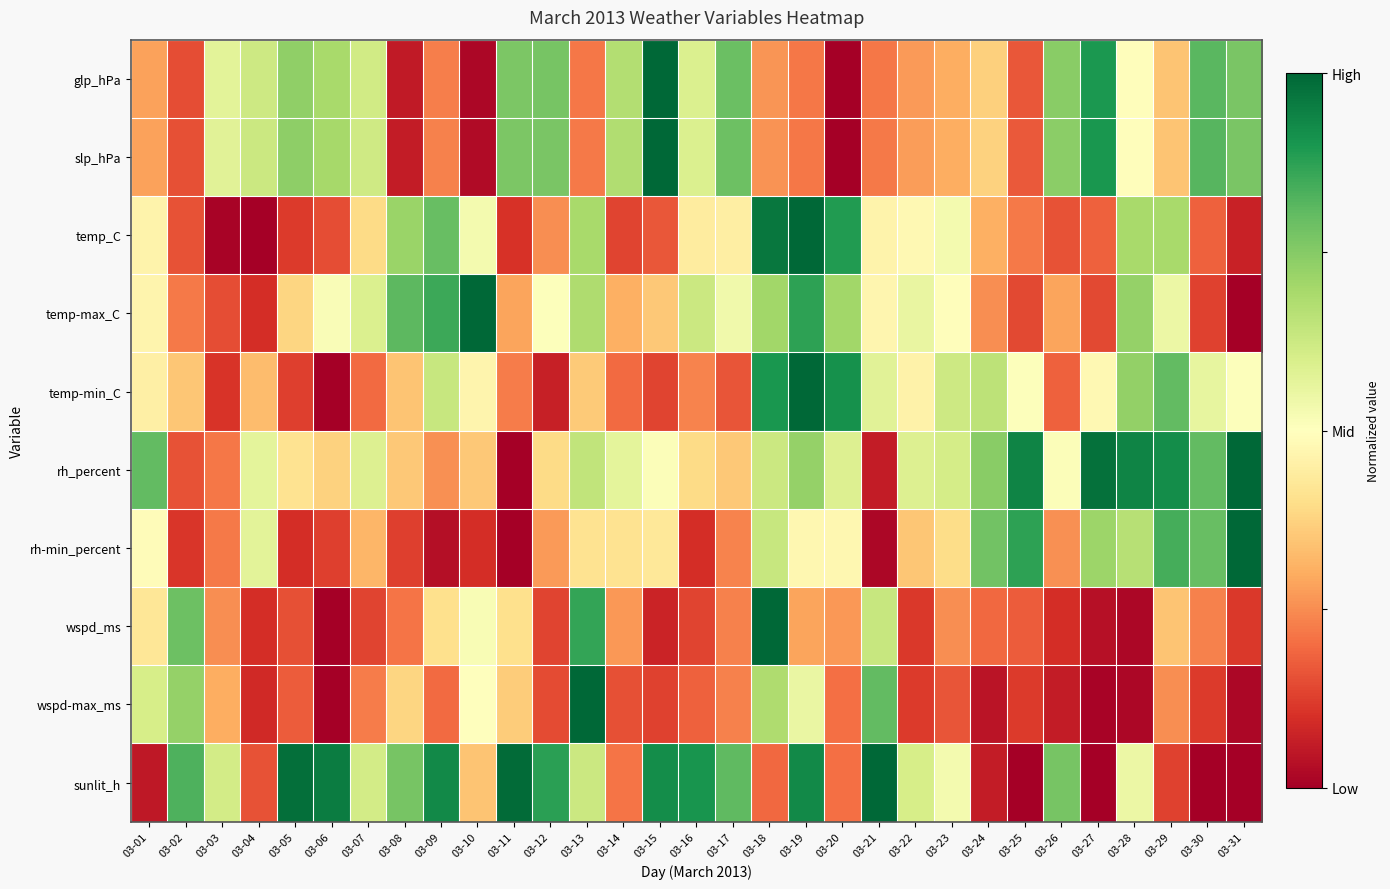

Reading left to right, list all the values displayed in this chart.

glp_hPa: 03-01=0.3	03-02=0.2	03-03=0.6	03-04=0.6	03-05=0.7	03-06=0.7	03-07=0.6	03-08=0.1	03-09=0.2	03-10=0.0	03-11=0.8	03-12=0.8	03-13=0.2	03-14=0.7	03-15=1.0	03-16=0.6	03-17=0.8	03-18=0.3	03-19=0.2	03-20=0.0	03-21=0.2	03-22=0.3	03-23=0.3	03-24=0.4	03-25=0.2	03-26=0.7	03-27=0.9	03-28=0.5	03-29=0.3	03-30=0.8	03-31=0.8
slp_hPa: 03-01=0.3	03-02=0.2	03-03=0.6	03-04=0.6	03-05=0.7	03-06=0.7	03-07=0.6	03-08=0.1	03-09=0.2	03-10=0.0	03-11=0.8	03-12=0.8	03-13=0.2	03-14=0.7	03-15=1.0	03-16=0.6	03-17=0.8	03-18=0.3	03-19=0.2	03-20=0.0	03-21=0.2	03-22=0.3	03-23=0.3	03-24=0.4	03-25=0.2	03-26=0.7	03-27=0.9	03-28=0.5	03-29=0.3	03-30=0.8	03-31=0.8
temp_C: 03-01=0.5	03-02=0.2	03-03=0.0	03-04=0.0	03-05=0.1	03-06=0.1	03-07=0.4	03-08=0.7	03-09=0.8	03-10=0.5	03-11=0.1	03-12=0.3	03-13=0.7	03-14=0.1	03-15=0.2	03-16=0.4	03-17=0.4	03-18=1.0	03-19=1.0	03-20=0.9	03-21=0.5	03-22=0.5	03-23=0.5	03-24=0.3	03-25=0.2	03-26=0.2	03-27=0.2	03-28=0.7	03-29=0.7	03-30=0.2	03-31=0.1
temp-max_C: 03-01=0.5	03-02=0.2	03-03=0.2	03-04=0.1	03-05=0.4	03-06=0.5	03-07=0.6	03-08=0.8	03-09=0.9	03-10=1.0	03-11=0.3	03-12=0.5	03-13=0.7	03-14=0.3	03-15=0.4	03-16=0.6	03-17=0.5	03-18=0.7	03-19=0.9	03-20=0.7	03-21=0.5	03-22=0.6	03-23=0.5	03-24=0.3	03-25=0.1	03-26=0.3	03-27=0.1	03-28=0.7	03-29=0.5	03-30=0.1	03-31=0.0
temp-min_C: 03-01=0.5	03-02=0.4	03-03=0.1	03-04=0.3	03-05=0.1	03-06=0.0	03-07=0.2	03-08=0.3	03-09=0.6	03-10=0.5	03-11=0.2	03-12=0.1	03-13=0.4	03-14=0.2	03-15=0.1	03-16=0.2	03-17=0.2	03-18=0.9	03-19=1.0	03-20=0.9	03-21=0.6	03-22=0.5	03-23=0.6	03-24=0.7	03-25=0.5	03-26=0.2	03-27=0.5	03-28=0.7	03-29=0.8	03-30=0.6	03-31=0.5
rh_percent: 03-01=0.8	03-02=0.2	03-03=0.2	03-04=0.6	03-05=0.4	03-06=0.4	03-07=0.6	03-08=0.4	03-09=0.3	03-10=0.4	03-11=0.0	03-12=0.4	03-13=0.6	03-14=0.6	03-15=0.5	03-16=0.4	03-17=0.4	03-18=0.6	03-19=0.7	03-20=0.6	03-21=0.1	03-22=0.6	03-23=0.6	03-24=0.7	03-25=0.9	03-26=0.5	03-27=1.0	03-28=0.9	03-29=0.9	03-30=0.8	03-31=1.0
rh-min_percent: 03-01=0.5	03-02=0.1	03-03=0.2	03-04=0.6	03-05=0.1	03-06=0.1	03-07=0.3	03-08=0.1	03-09=0.0	03-10=0.1	03-11=0.0	03-12=0.3	03-13=0.4	03-14=0.4	03-15=0.4	03-16=0.1	03-17=0.2	03-18=0.6	03-19=0.5	03-20=0.5	03-21=0.0	03-22=0.3	03-23=0.4	03-24=0.8	03-25=0.9	03-26=0.3	03-27=0.7	03-28=0.7	03-29=0.8	03-30=0.8	03-31=1.0
wspd_ms: 03-01=0.4	03-02=0.8	03-03=0.2	03-04=0.1	03-05=0.2	03-06=0.0	03-07=0.1	03-08=0.2	03-09=0.4	03-10=0.5	03-11=0.4	03-12=0.1	03-13=0.9	03-14=0.3	03-15=0.1	03-16=0.1	03-17=0.2	03-18=1.0	03-19=0.3	03-20=0.3	03-21=0.6	03-22=0.1	03-23=0.2	03-24=0.2	03-25=0.2	03-26=0.1	03-27=0.0	03-28=0.0	03-29=0.3	03-30=0.2	03-31=0.1
wspd-max_ms: 03-01=0.6	03-02=0.7	03-03=0.3	03-04=0.1	03-05=0.2	03-06=0.0	03-07=0.2	03-08=0.4	03-09=0.2	03-10=0.5	03-11=0.4	03-12=0.1	03-13=1.0	03-14=0.2	03-15=0.1	03-16=0.2	03-17=0.2	03-18=0.7	03-19=0.6	03-20=0.2	03-21=0.8	03-22=0.1	03-23=0.2	03-24=0.0	03-25=0.1	03-26=0.1	03-27=0.0	03-28=0.0	03-29=0.3	03-30=0.1	03-31=0.0
sunlit_h: 03-01=0.1	03-02=0.8	03-03=0.6	03-04=0.2	03-05=1.0	03-06=1.0	03-07=0.6	03-08=0.8	03-09=0.9	03-10=0.3	03-11=1.0	03-12=0.9	03-13=0.6	03-14=0.2	03-15=0.9	03-16=0.9	03-17=0.8	03-18=0.2	03-19=0.9	03-20=0.2	03-21=1.0	03-22=0.6	03-23=0.5	03-24=0.1	03-25=0.0	03-26=0.8	03-27=0.0	03-28=0.5	03-29=0.1	03-30=0.0	03-31=0.0